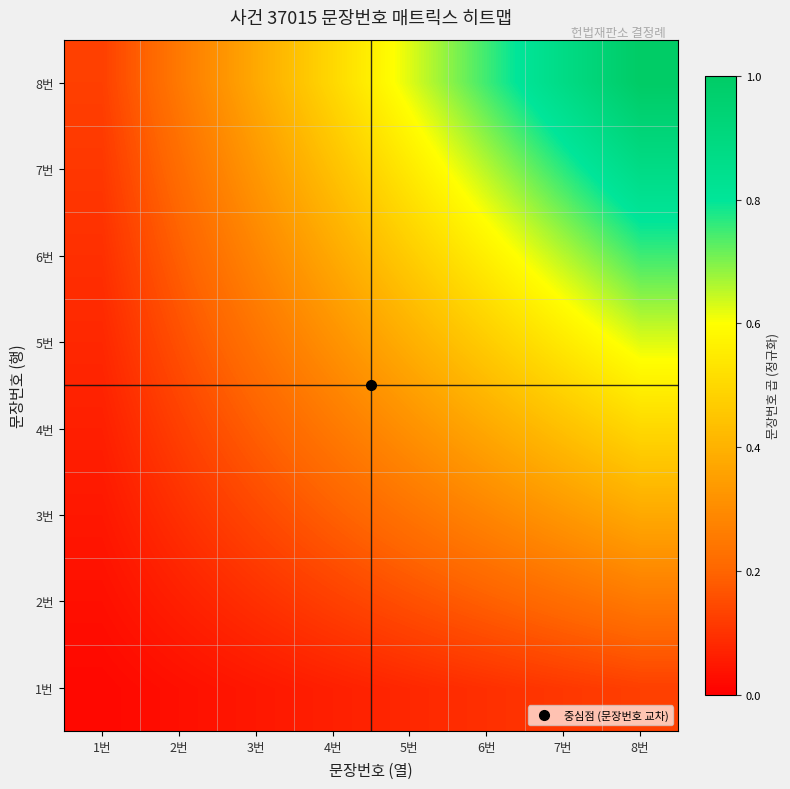

At how many categories does at least one series exceed 0?

8